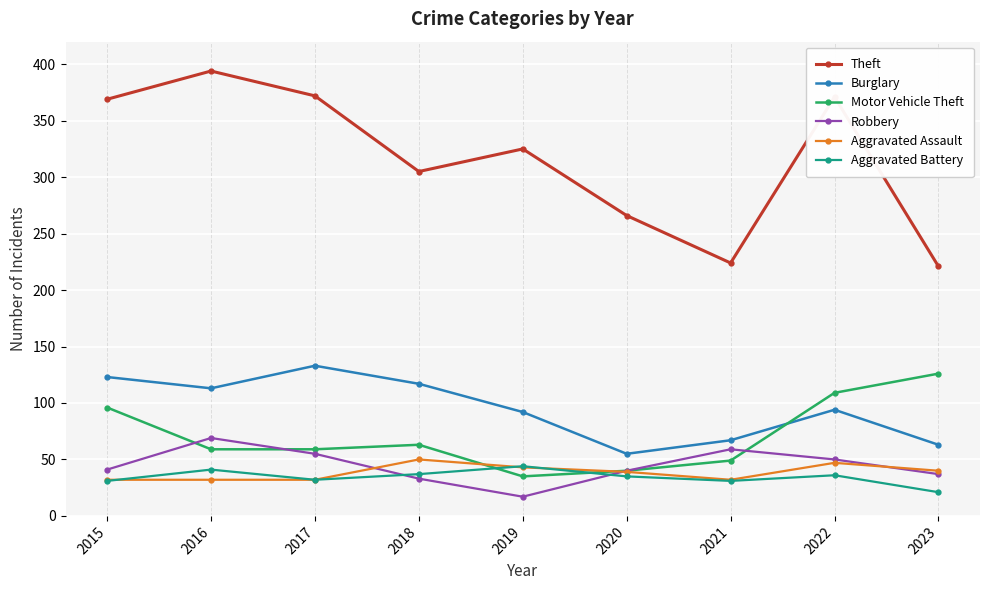

What is the difference between the maximum and minimum values in the Motor Vehicle Theft series?

91